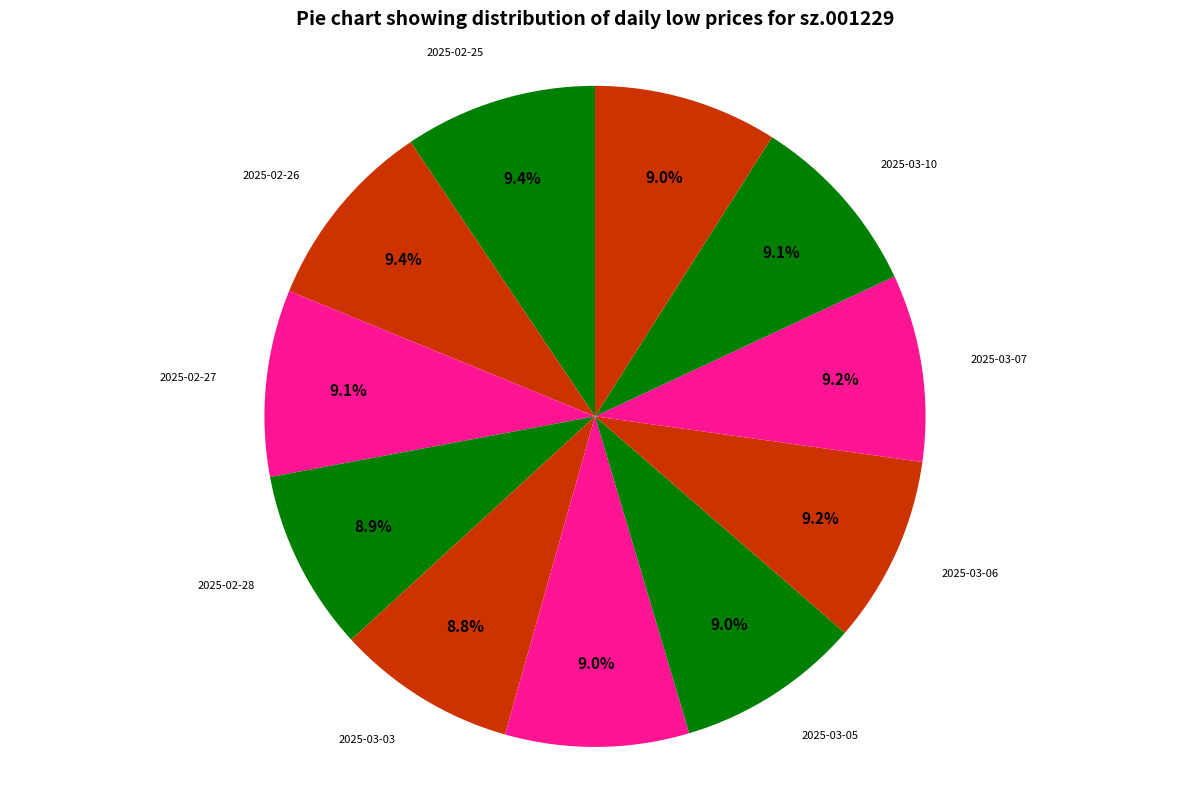

What portion of the pie excludes 2025-03-04?

91.0%